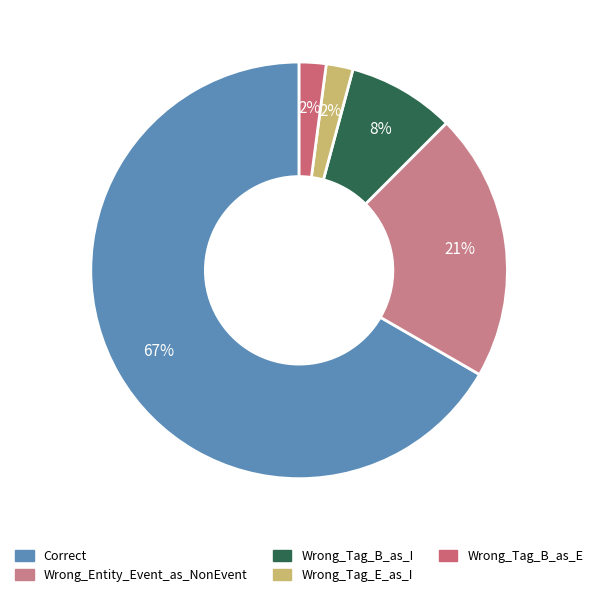

Does Wrong_Tag_B_as_E account for over 50% of the chart?

No